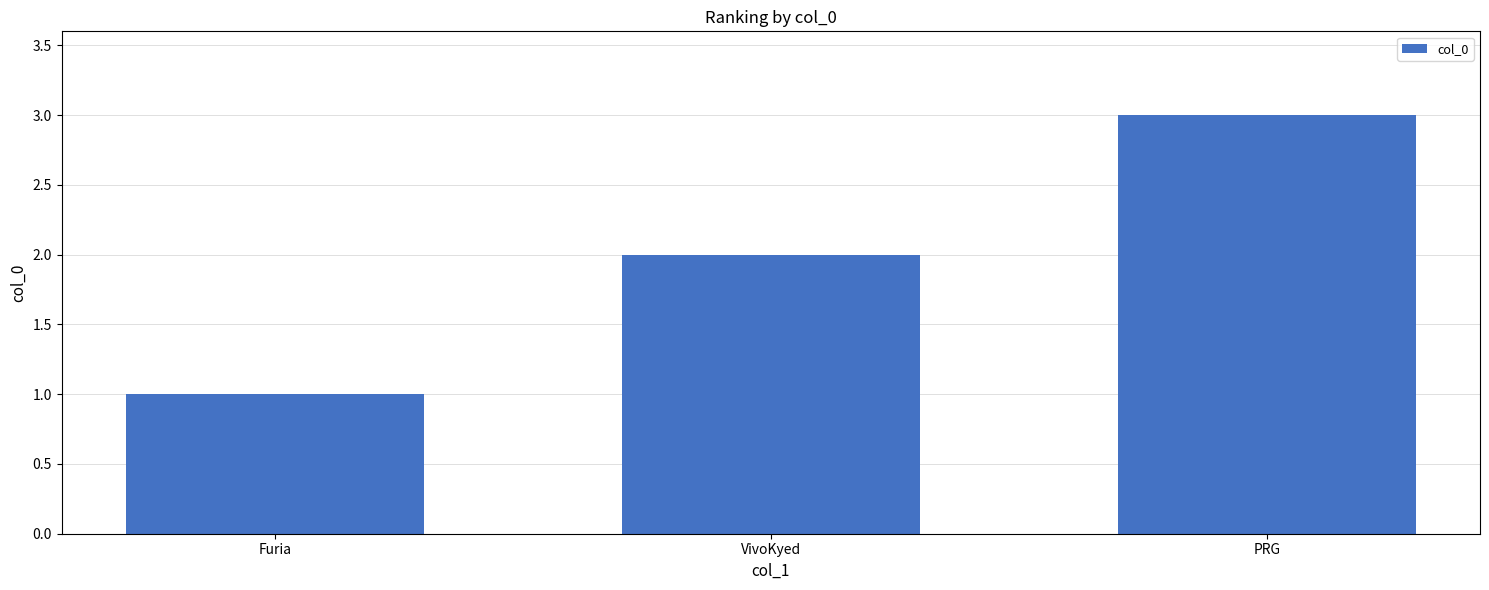

What is the smallest value displayed?

1